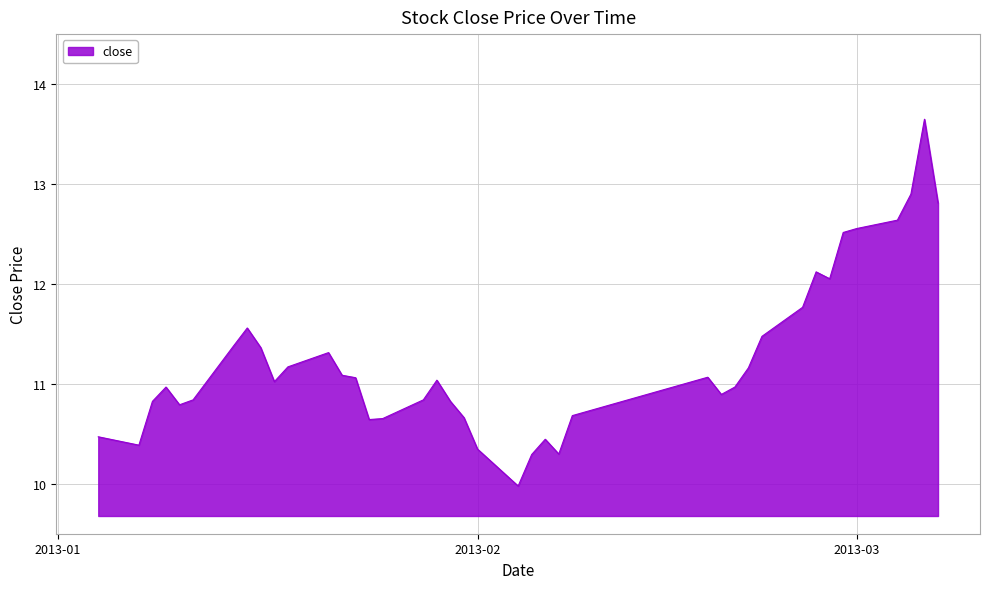

How many series are shown in this chart?

1